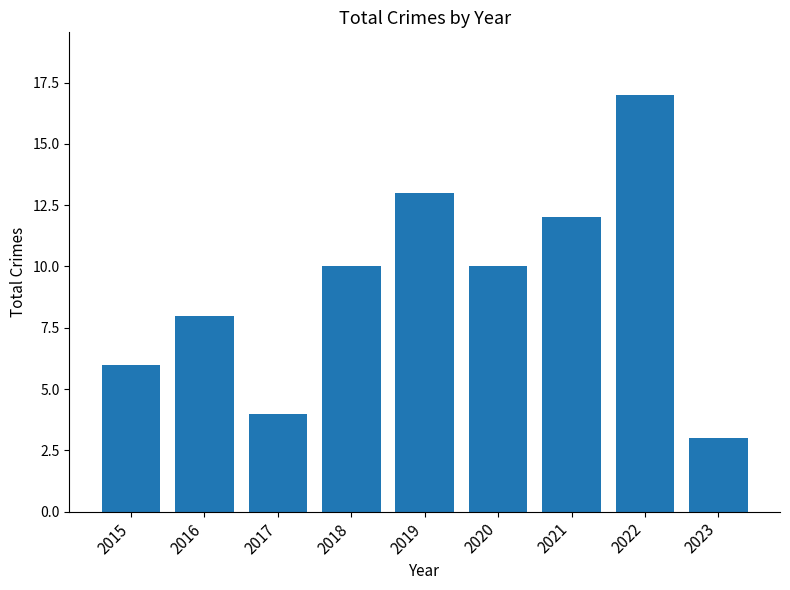

What is the sum of the values at 2019 and 2015?

19